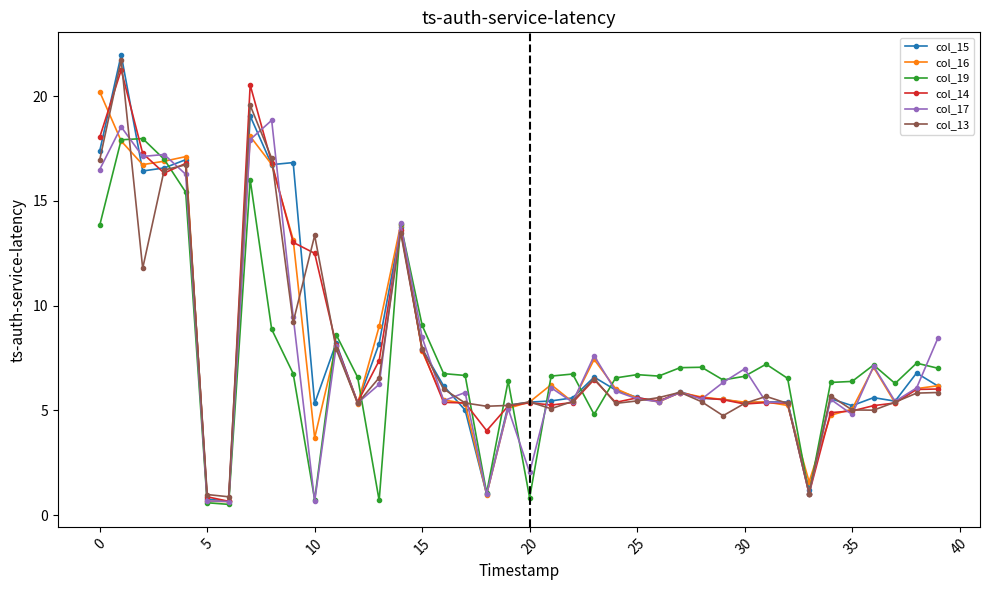

What is the value of the col_16 point at the 25th from the left?

6.0